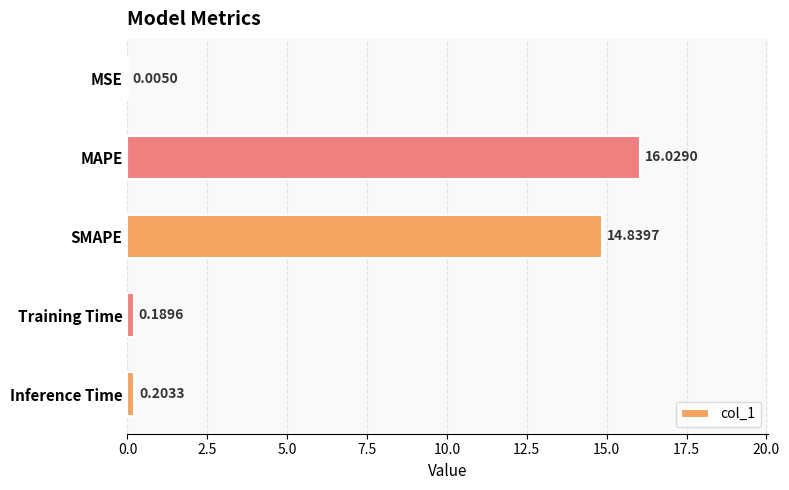

Are the bars horizontal?

Yes